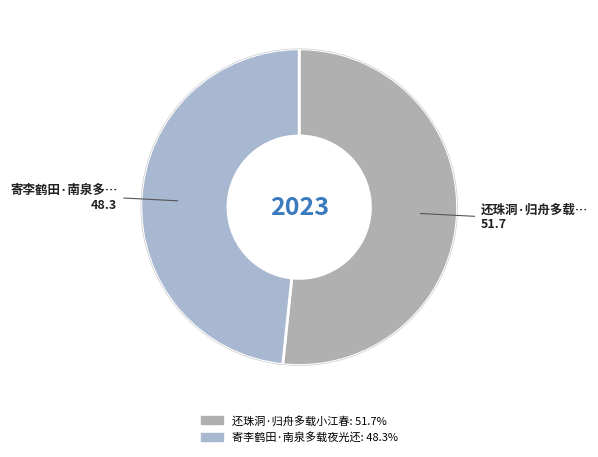

True or false: 还珠洞·归舟多载小江春 accounts for 39% of the total.

False